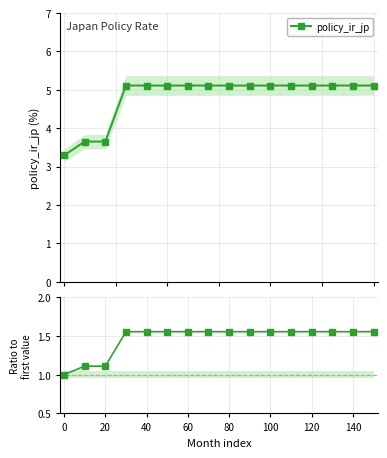

Which series has the largest total across all categories?

policy_ir_jp